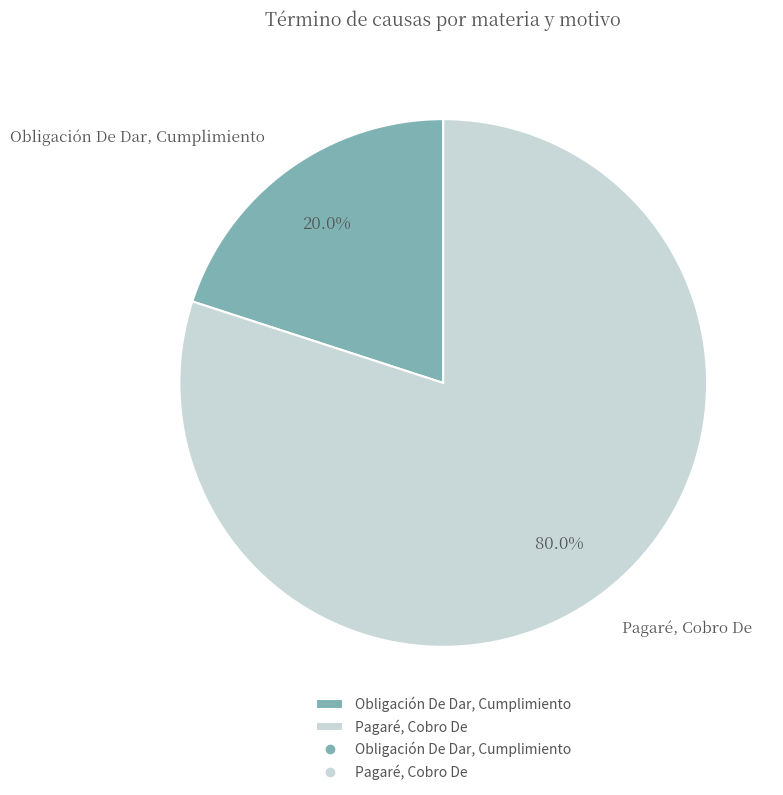

To the nearest percent, what portion does Pagaré, Cobro De represent?

80%